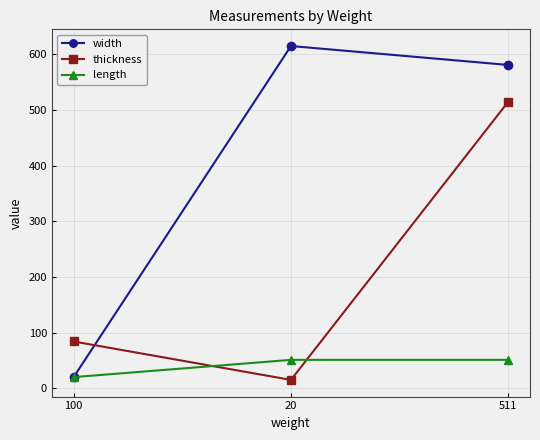

Is this an area chart (filled region under the line)?

No